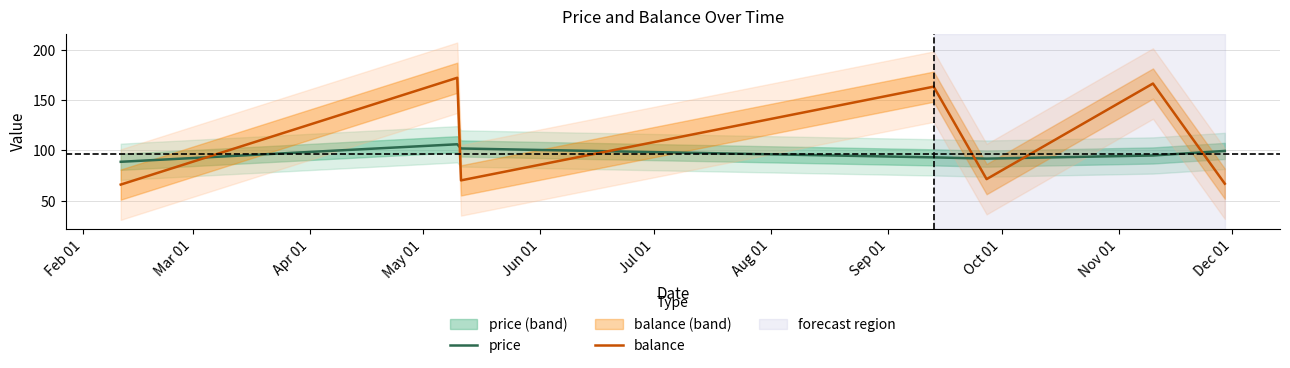

At which label does price first exceed 94?

Mar 01